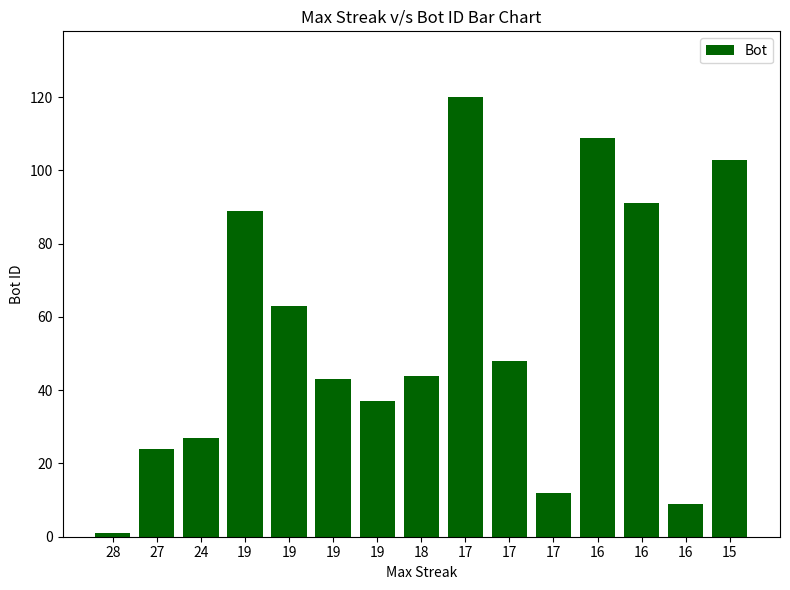

How many distinct data groups are displayed?

1